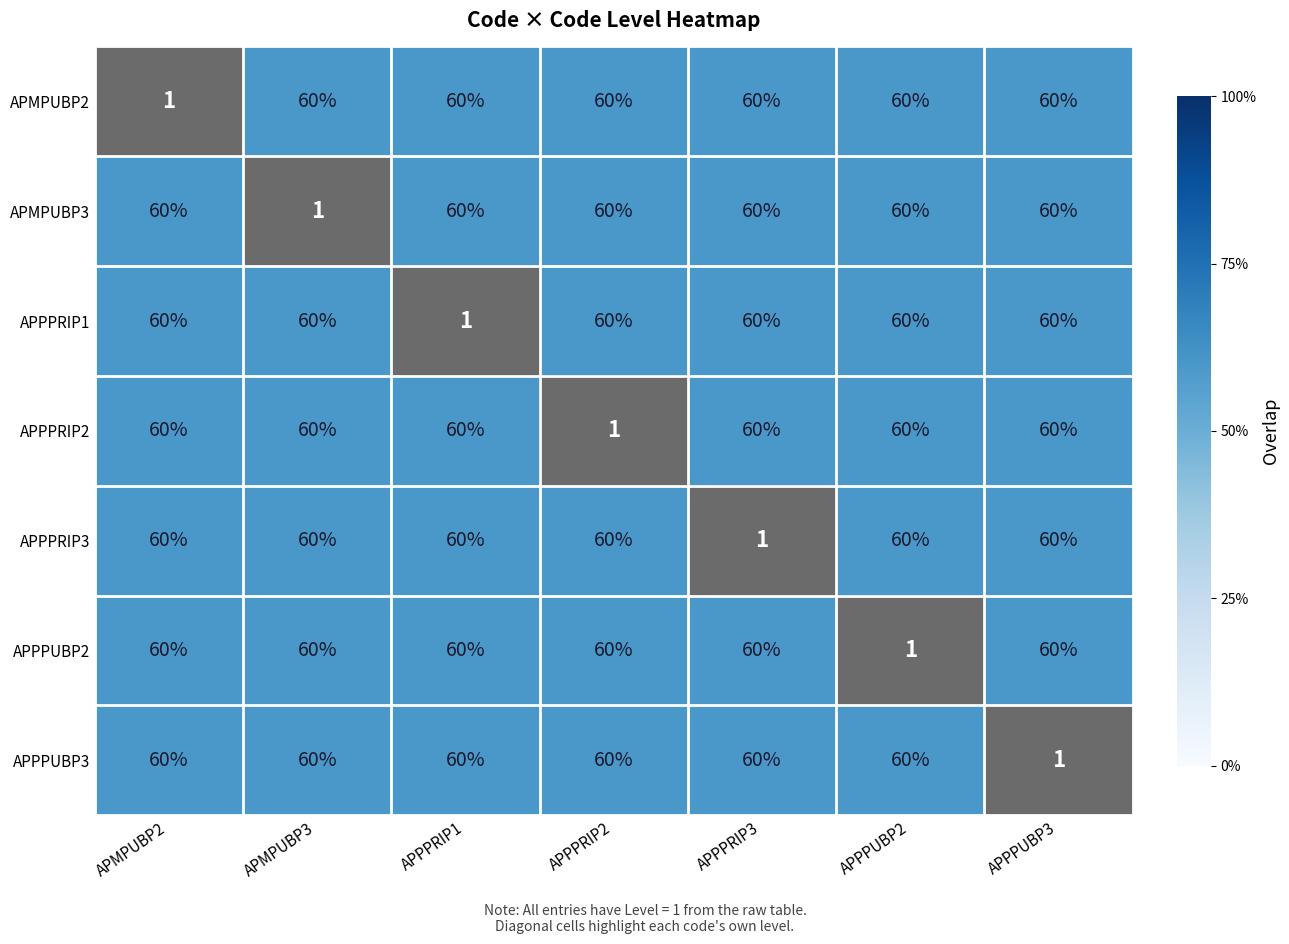

Which category has the lowest value in the APPPRIP1 series?

APPPRIP1